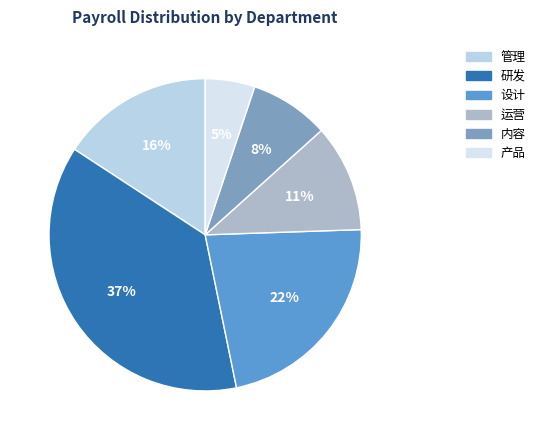

True or false: 运营 accounts for 27% of the total.

False